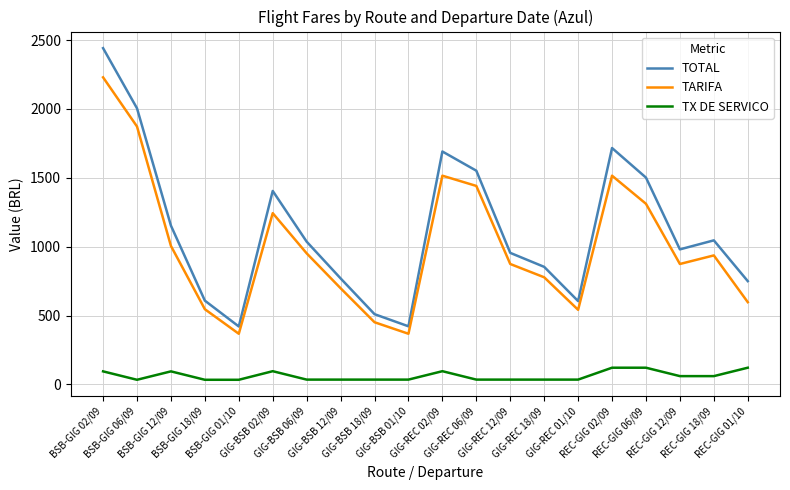

True or false: TX DE SERVICO and TOTAL cross at least once.

False